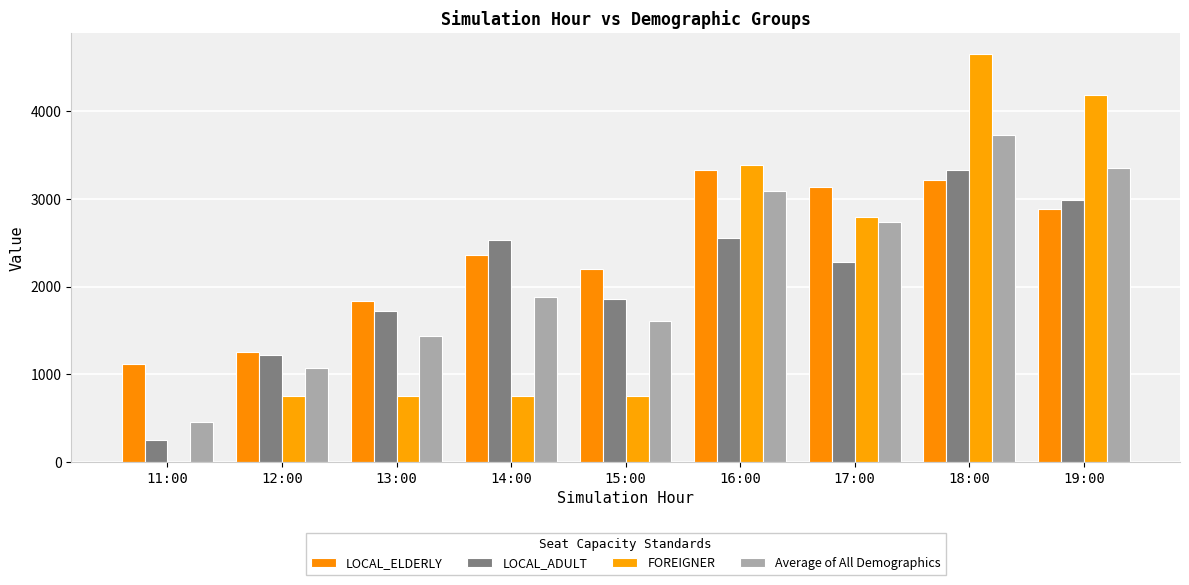

What is the average value of the Average of All Demographics series?

2152.7